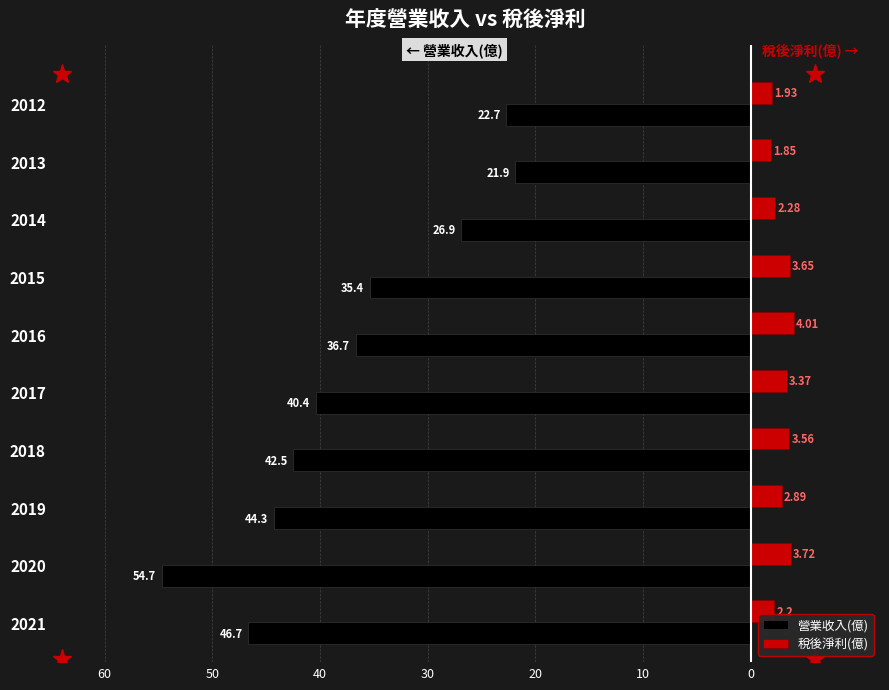

What are all the series names shown in the legend?

營業收入(億), 稅後淨利(億)